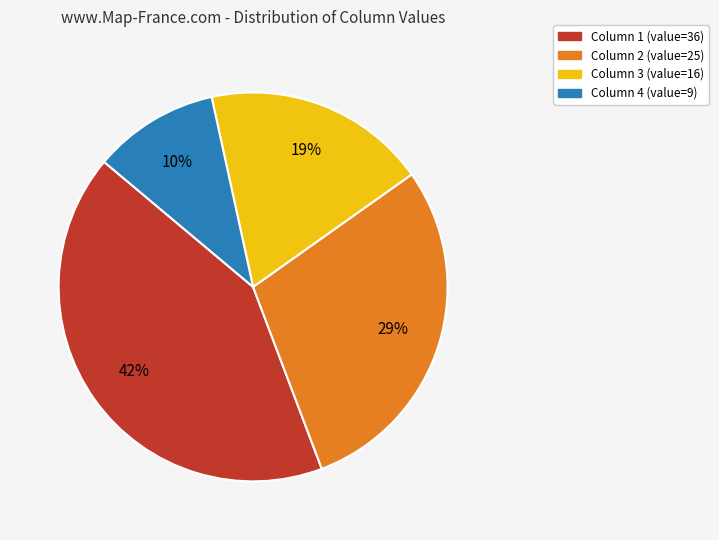

To the nearest percent, what is the average slice percentage?

25%